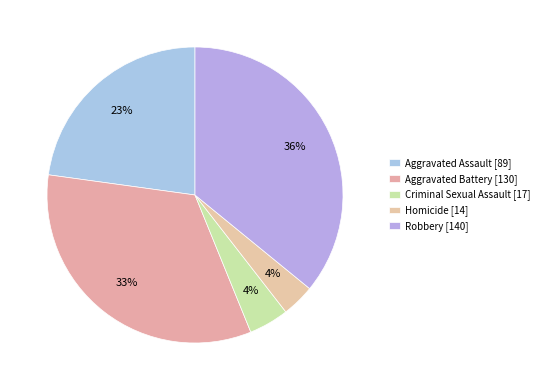

Is it true that Robbery is 36% of the pie?

True